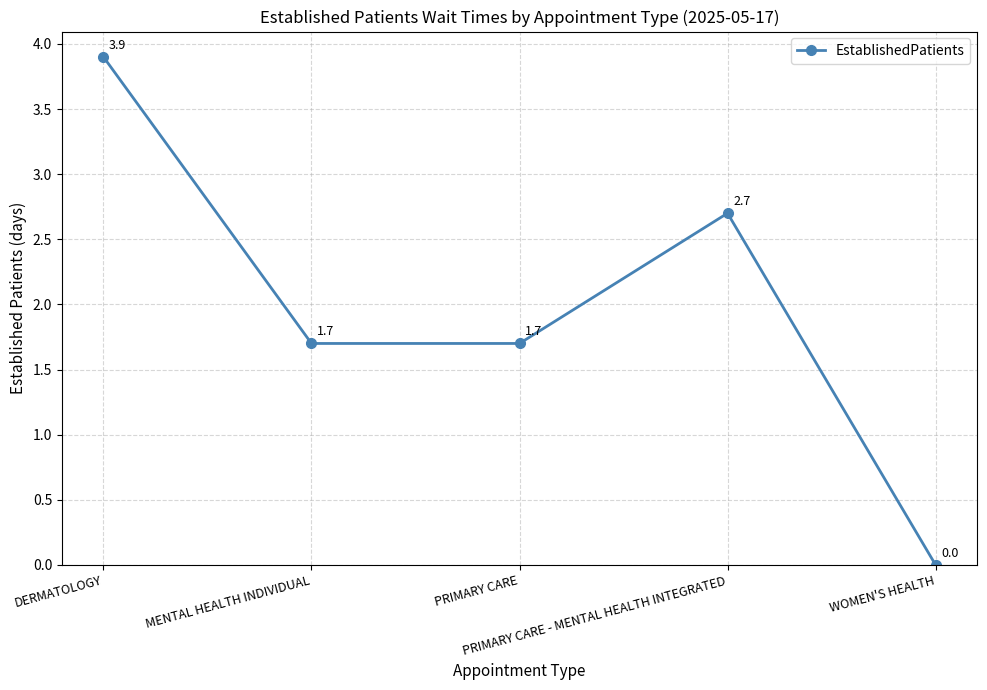

Reading left to right, transcribe all the data shown in this chart.

DERMATOLOGY=3.9	MENTAL HEALTH INDIVIDUAL=1.7	PRIMARY CARE=1.7	PRIMARY CARE - MENTAL HEALTH INTEGRATED=2.7	WOMEN'S HEALTH=0.0